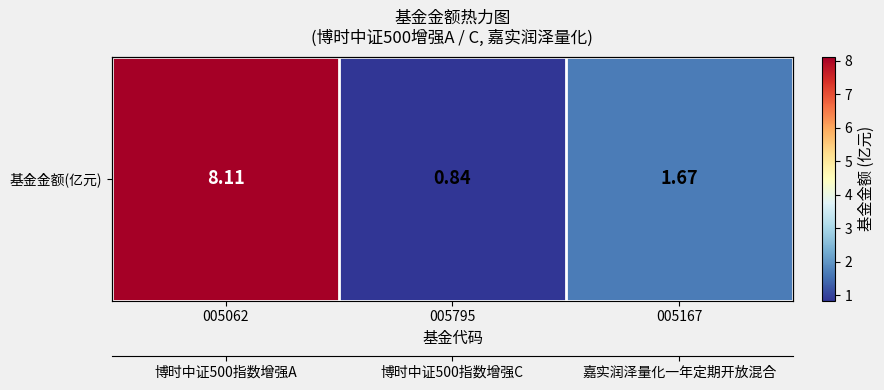

The chart shows a value of 0.8 at 005795. True or false?

True